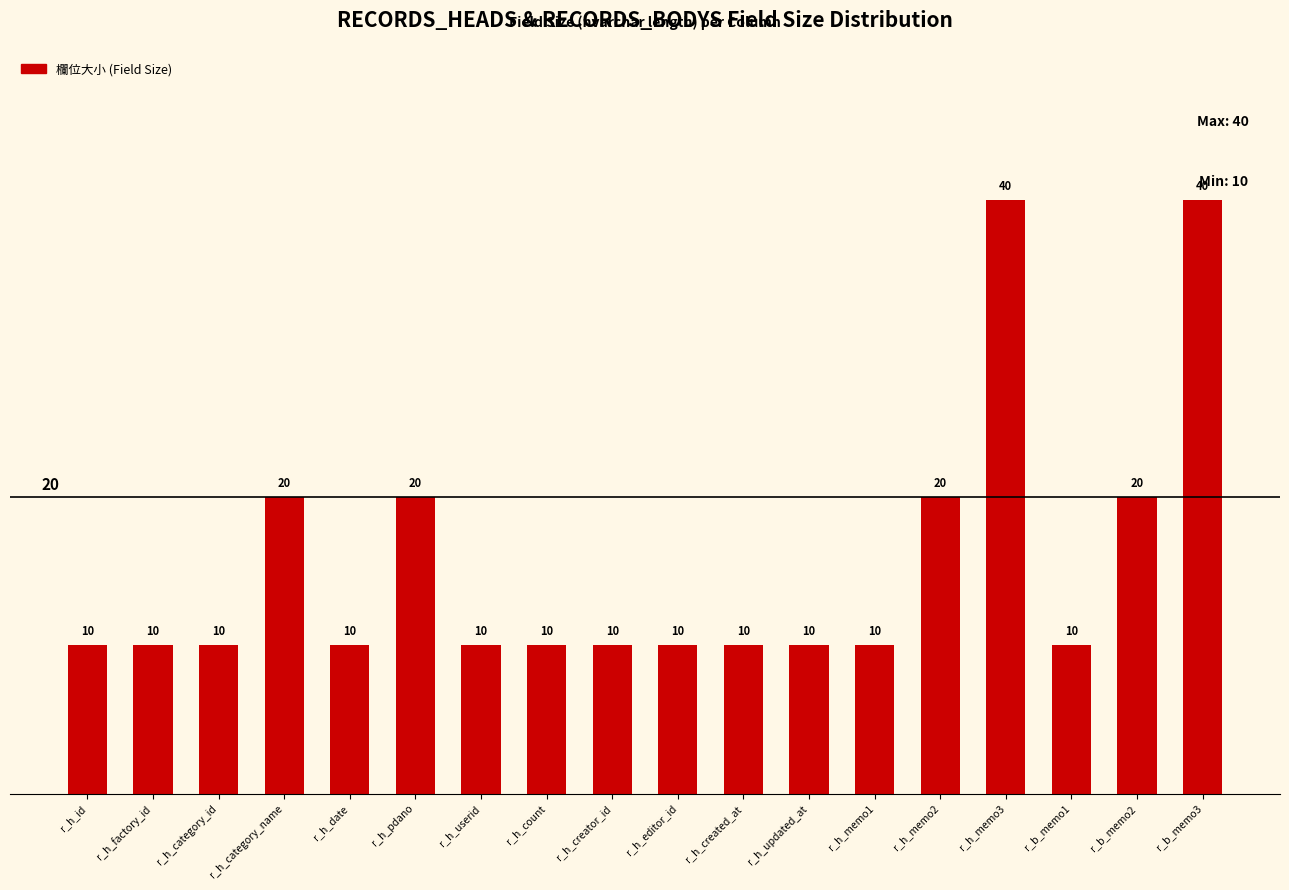

Is it true that the value at r_b_memo1 is 14?

False